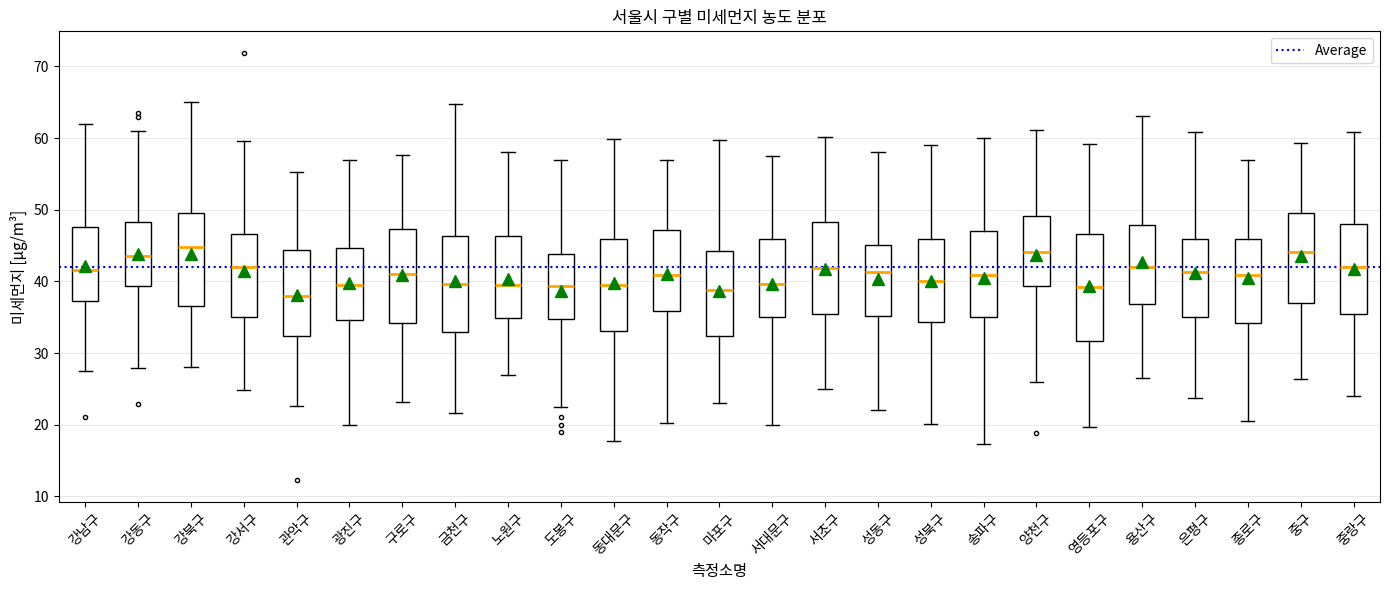

Reading left to right, transcribe this box plot: for each box, give where its median line is, the range the box spans, and where its two whiskers end, as read against the y-axis. The values are not printed on the chart, so give them approximately, as read against the axis.

강남구: median 42, box 37 to 48, whiskers 27 to 62
강동구: median 44, box 39 to 48, whiskers 28 to 61
강북구: median 45, box 37 to 50, whiskers 28 to 65
강서구: median 42, box 35 to 47, whiskers 25 to 60
관악구: median 38, box 32 to 44, whiskers 23 to 55
광진구: median 40, box 35 to 45, whiskers 20 to 57
구로구: median 41, box 34 to 47, whiskers 23 to 58
금천구: median 40, box 33 to 46, whiskers 22 to 65
노원구: median 40, box 35 to 46, whiskers 27 to 58
도봉구: median 39, box 35 to 44, whiskers 22 to 57
동대문구: median 40, box 33 to 46, whiskers 18 to 60
동작구: median 41, box 36 to 47, whiskers 20 to 57
마포구: median 39, box 32 to 44, whiskers 23 to 60
서대문구: median 40, box 35 to 46, whiskers 20 to 58
서초구: median 42, box 35 to 48, whiskers 25 to 60
성동구: median 41, box 35 to 45, whiskers 22 to 58
성북구: median 40, box 34 to 46, whiskers 20 to 59
송파구: median 41, box 35 to 47, whiskers 17 to 60
양천구: median 44, box 39 to 49, whiskers 26 to 61
영등포구: median 39, box 32 to 47, whiskers 20 to 59
용산구: median 42, box 37 to 48, whiskers 27 to 63
은평구: median 41, box 35 to 46, whiskers 24 to 61
종로구: median 41, box 34 to 46, whiskers 21 to 57
중구: median 44, box 37 to 50, whiskers 26 to 59
중랑구: median 42, box 35 to 48, whiskers 24 to 61